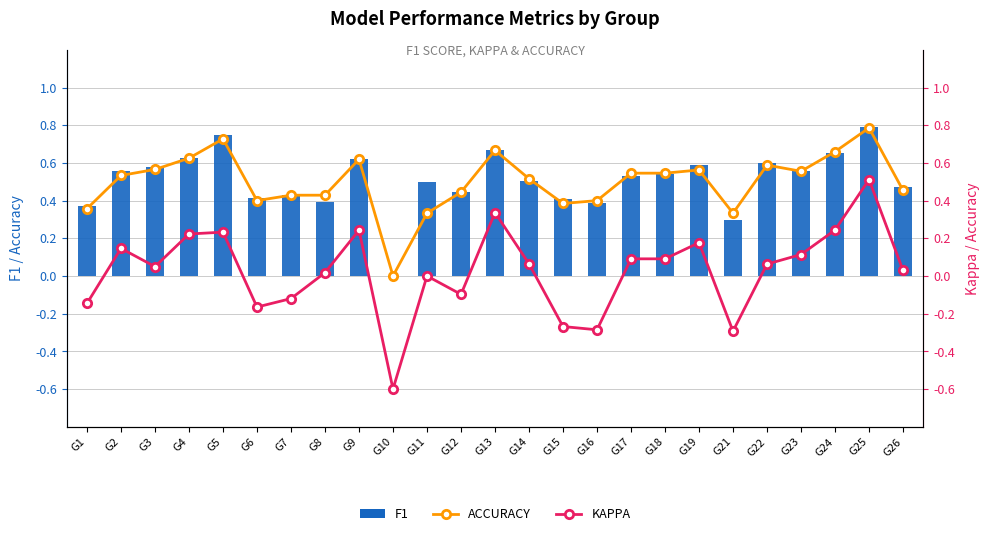

What is the difference between the highest and lowest values at G14?

0.5